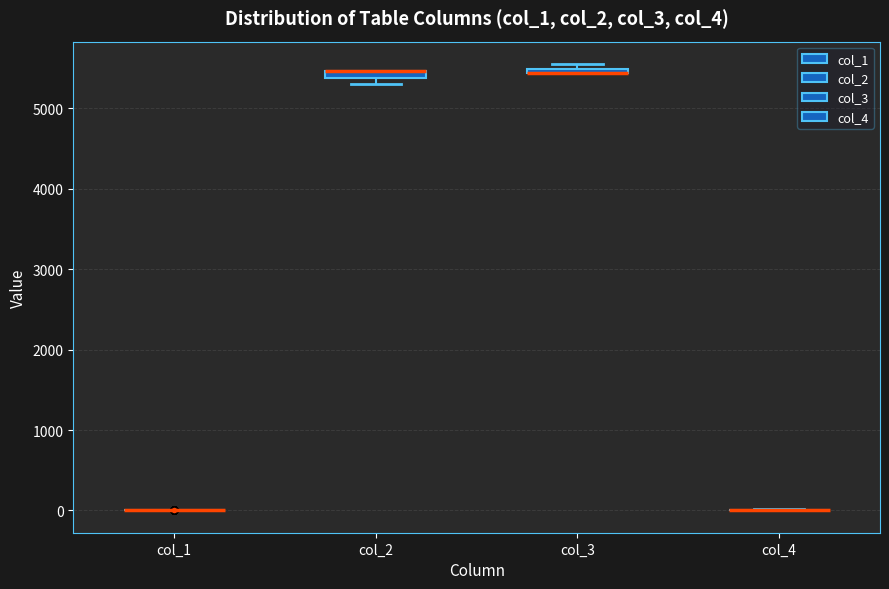

Where is the lower edge of the box for col_3 on the y-axis? The values are not printed on the chart, so give them approximately, as read against the axis.

5400